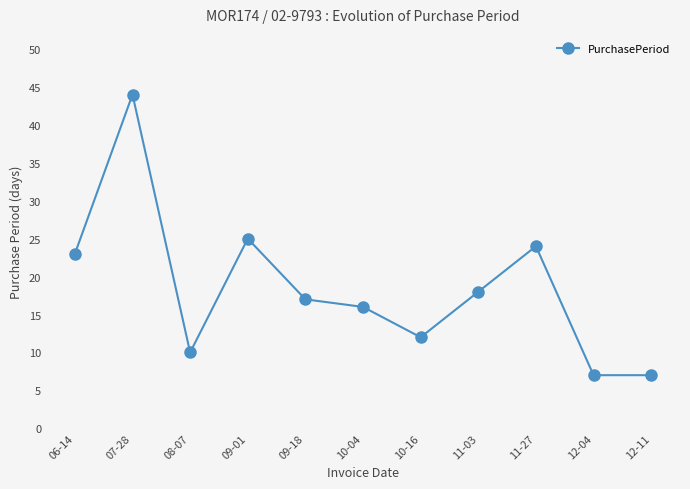

How many points are higher than both their immediate neighbors (excluding endpoints)?

3